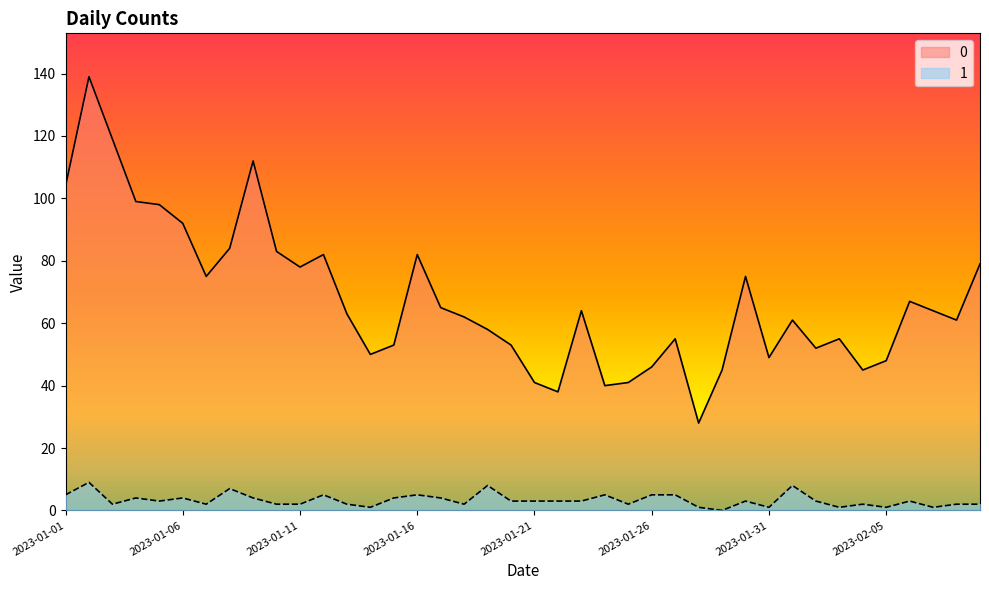

In 1, how many points are higher than both neighbors (excluding endpoints)?

12